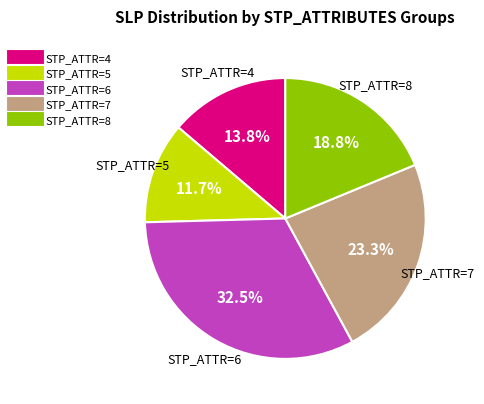

Is there a majority slice in this chart?

No